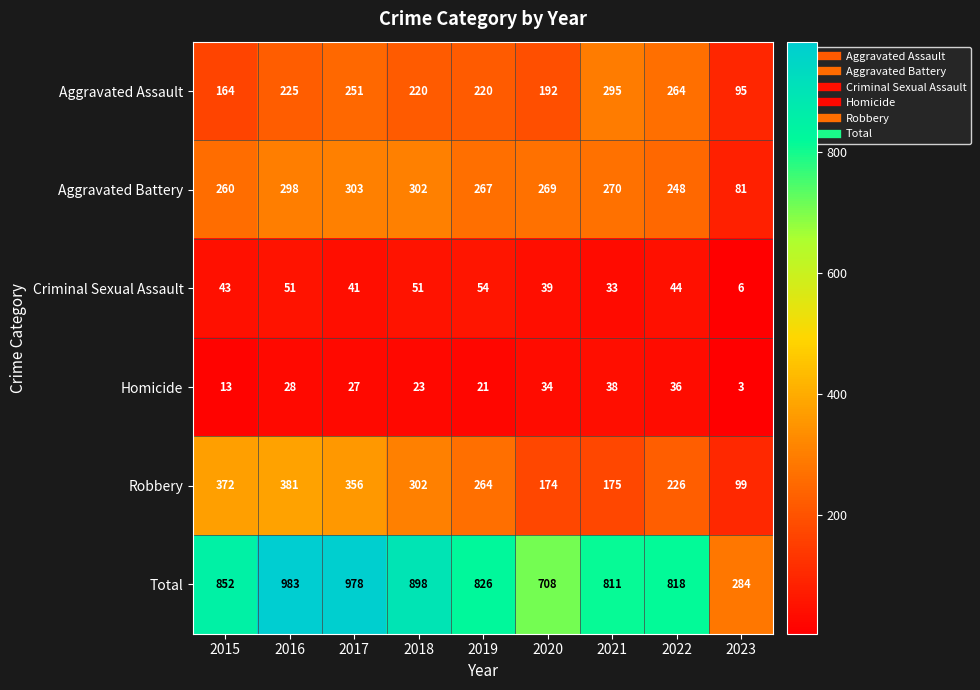

Where is Homicide nearest to the value 20?

2019